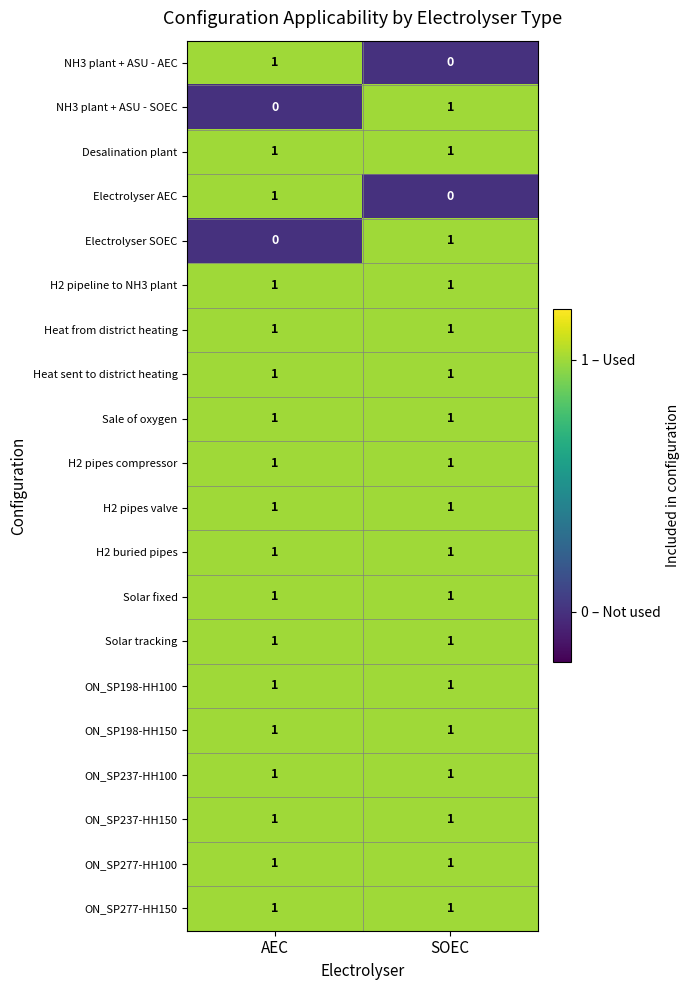

The value of H2 pipeline to NH3 plant at SOEC is 1. True or false?

True